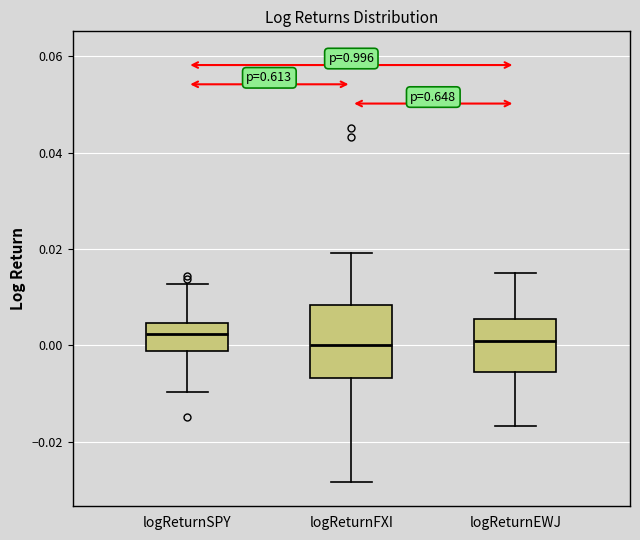

Where does the lower whisker of the box for logReturnSPY end on the y-axis? The values are not printed on the chart, so give them approximately, as read against the axis.

-0.010